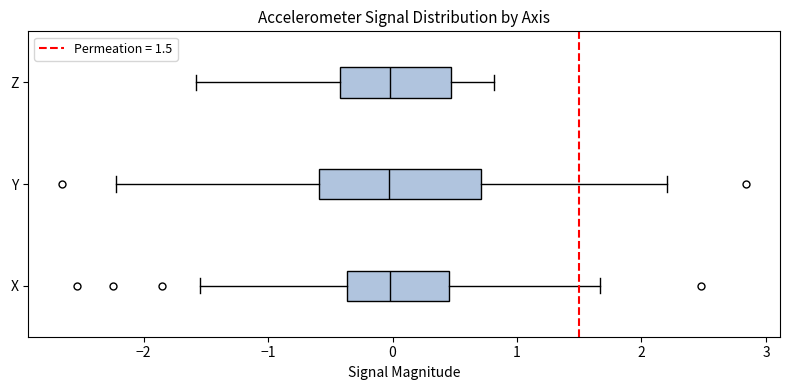

Reading bottom to top, read every box against the x-axis: the position of its median line, the range the box covers, and the ends of its whiskers. The values are not printed on the chart, so give them approximately, as read against the axis.

X: median 0.0, box -0.4 to 0.5, whiskers -1.6 to 1.7
Y: median 0.0, box -0.6 to 0.7, whiskers -2.2 to 2.2
Z: median 0.0, box -0.4 to 0.5, whiskers -1.6 to 0.8